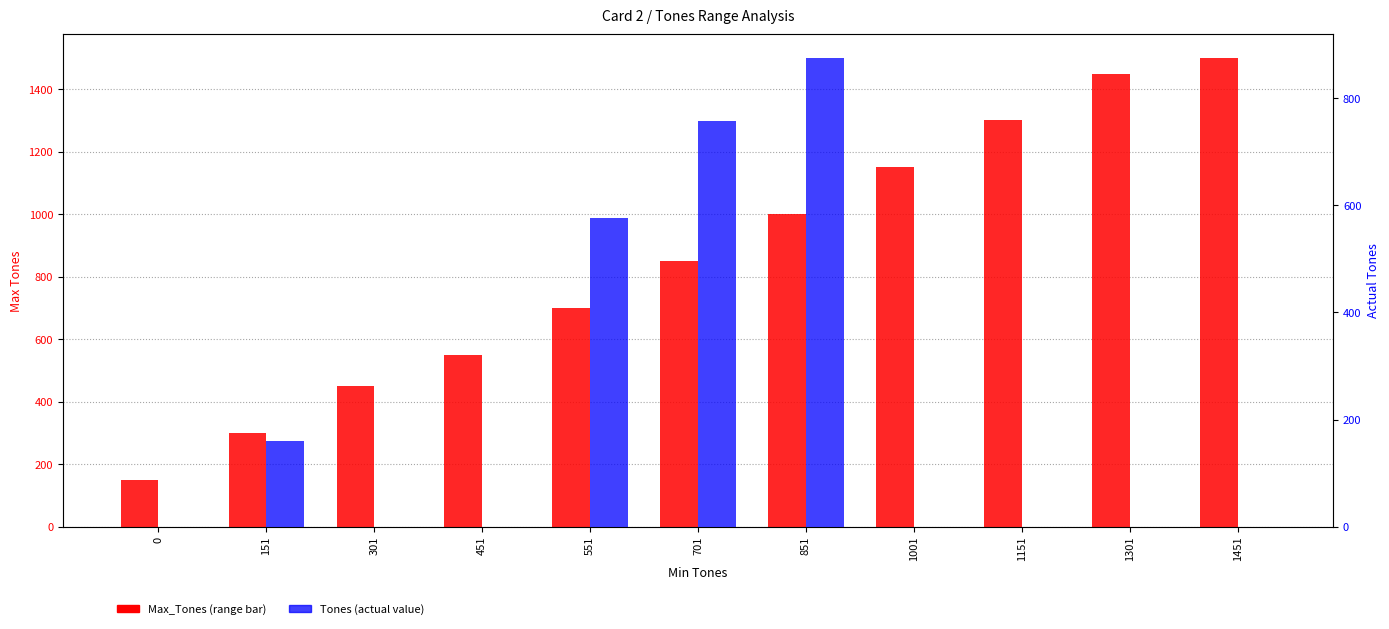

What is the maximum value shown in the chart?

1500